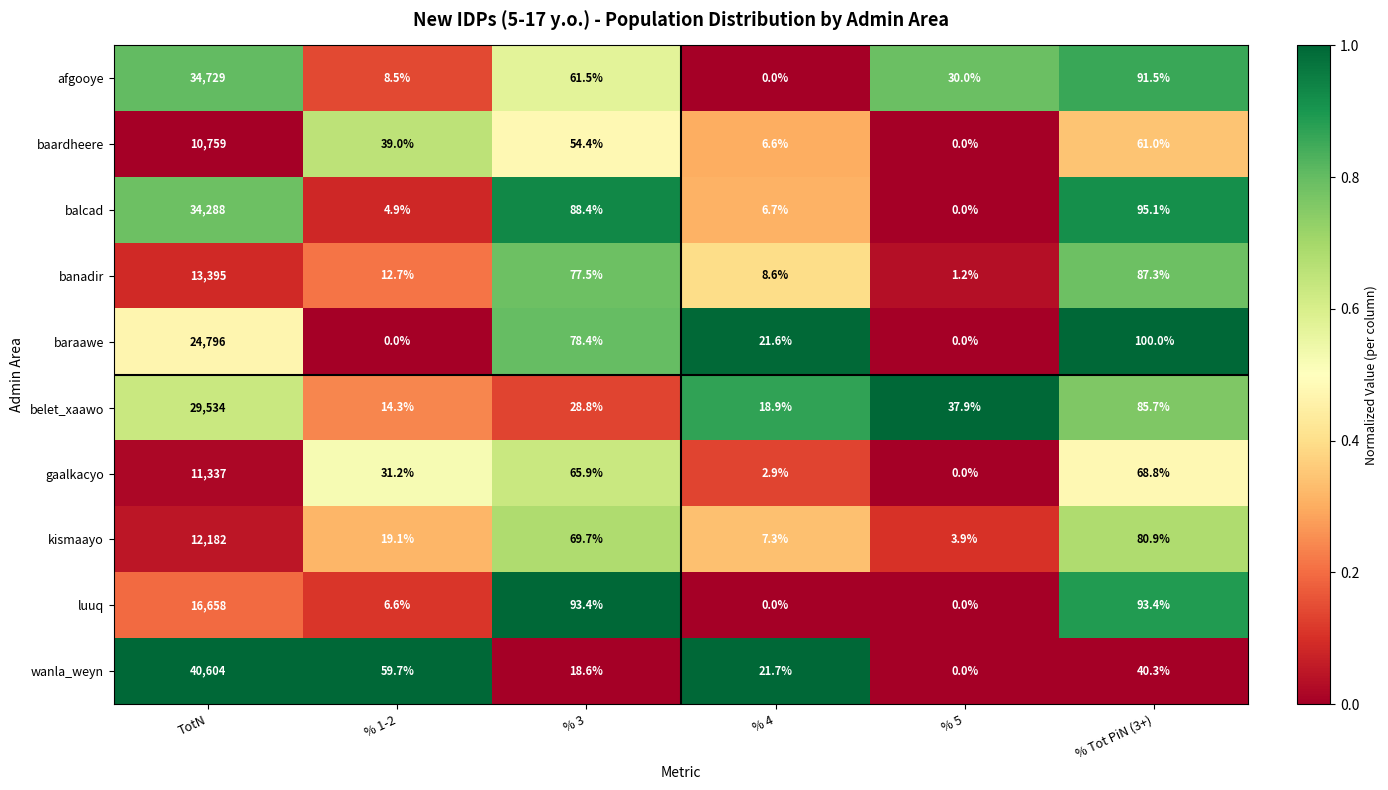

What is the sum of all baraawe values?

24996.0